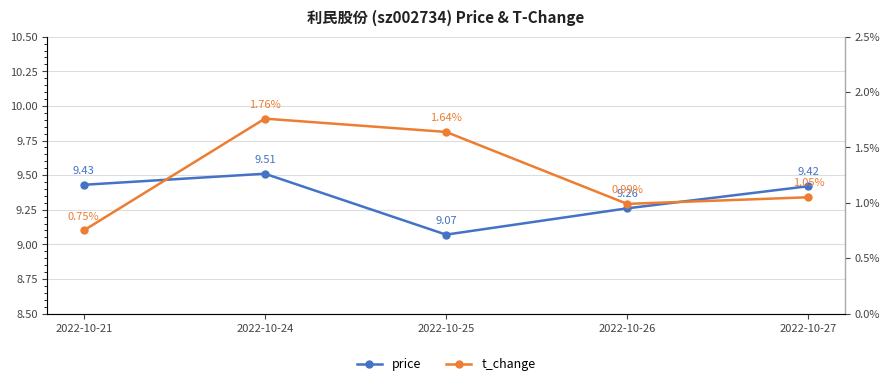

Where is the first local minimum for price?

2022-10-25